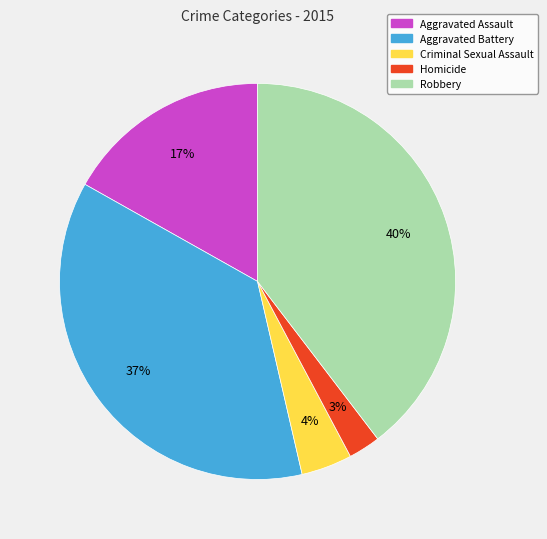

Approximately how many times larger is the value at Homicide compared to Robbery?

0.1